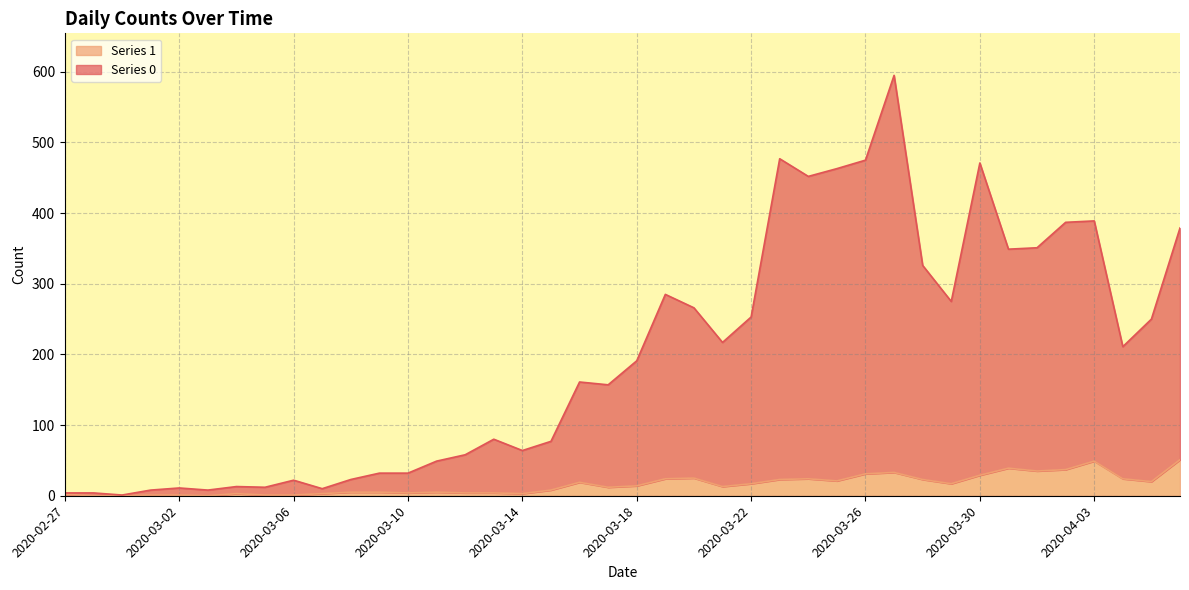

Reading right to left, list all the values displayed in this chart.

Series 0: 379	250	211	389	387	351	349	471	275	326	595	475	463	452	477	253	217	266	285	191	157	161	77	64	80	58	49	32	32	23	10	22	12	13	8	11	8	1	4	4
Series 1: 51	20	24	49	37	35	39	29	17	23	33	31	21	24	23	17	13	25	24	14	12	19	8	3	4	4	5	4	5	5	3	1	1	3	0	1	1	0	0	2